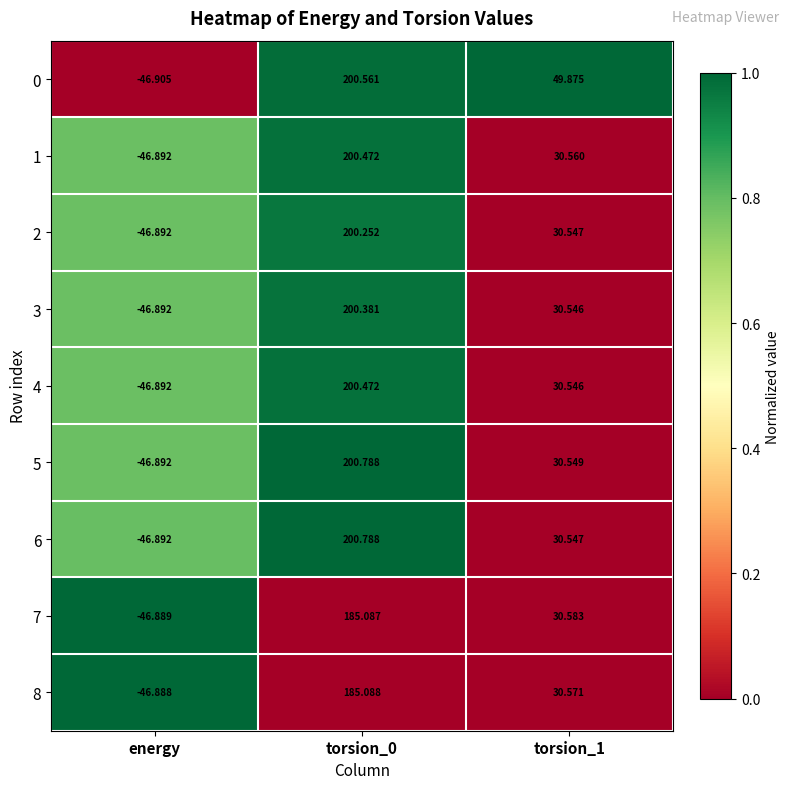

Which series changed the most between torsion_0 and torsion_1?

6